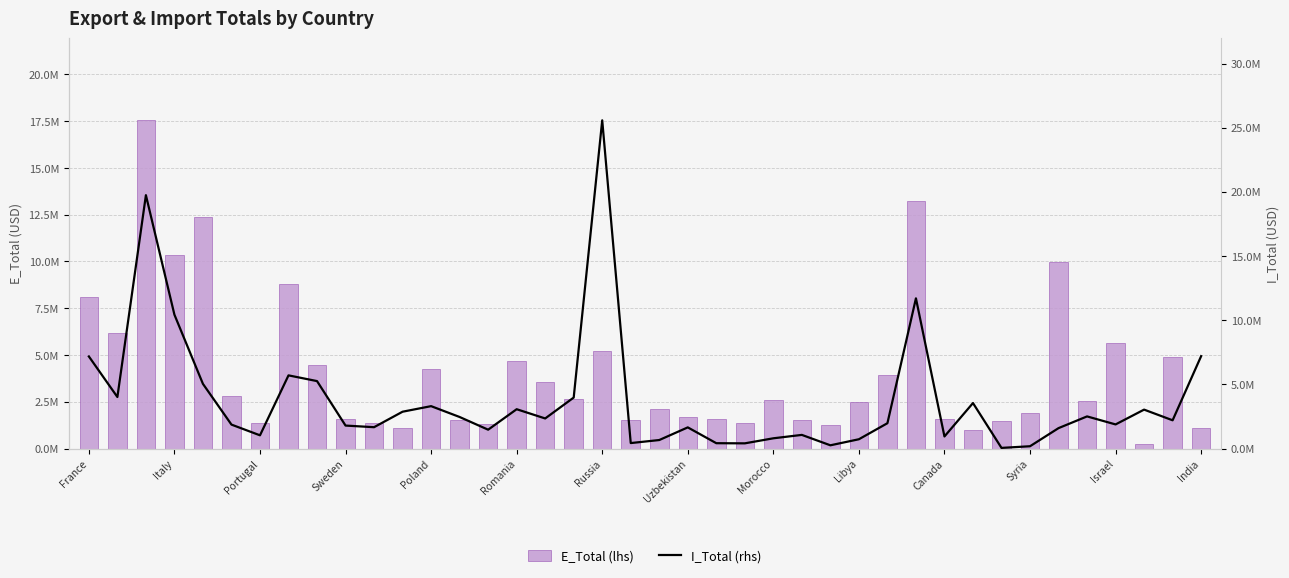

Reading right to left, extract all data points from this chart.

E_Total (lhs): 1104155.3	4894436.5	235851.6	5664540.5	2536746.4	9970224.4	1918856.9	1477063.9	963257.6	1564094.6	13207644.7	3908361.0	2508274.0	1245367.1	1528412.9	2616397.1	1350901.5	1583708.5	1693703.5	2120684.4	1526060.7	5186535.3	2645854.6	3568048.1	4690524.7	1302164.5	1515721.7	4253020.7	1121559.1	1383670.6	1553154.0	4484750.3	8786285.5	1354847.4	2812276.6	12372140.5	10323502.5	17544881.1	6171187.7	8109803.9
I_Total (rhs): 7197060.4	2198582.5	3029900.9	1876130.0	2500961.8	1587719.2	175836.6	46824.2	3541625.4	938581.8	11703746.8	1970856.4	721190.1	249230.6	1060135.6	795071.2	402033.4	413036.9	1645831.9	659913.4	423546.8	25575826.9	3969753.5	2341667.5	3061416.1	1465721.9	2455273.4	3300647.8	2867559.0	1660120.8	1787055.6	5253596.3	5699298.2	1027631.4	1862688.5	5035830.4	10429475.1	19741912.2	4012334.9	7174425.1